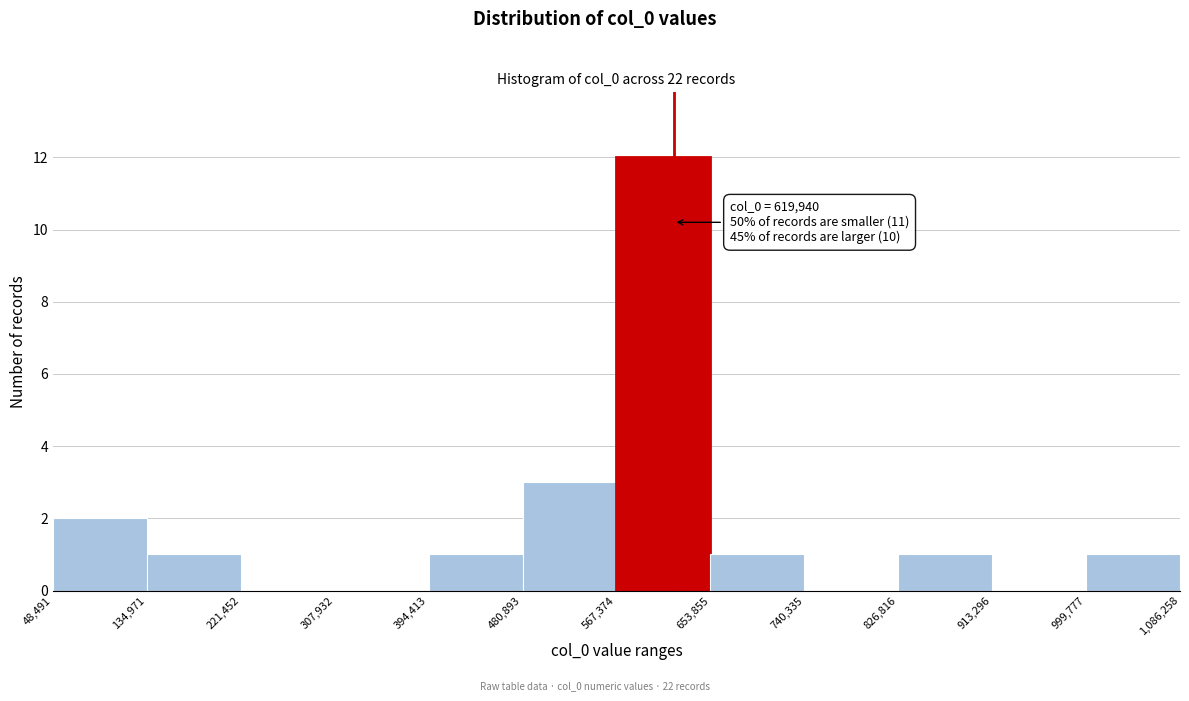

Which range on the x-axis has the tallest bar?

567,374 to 653,855